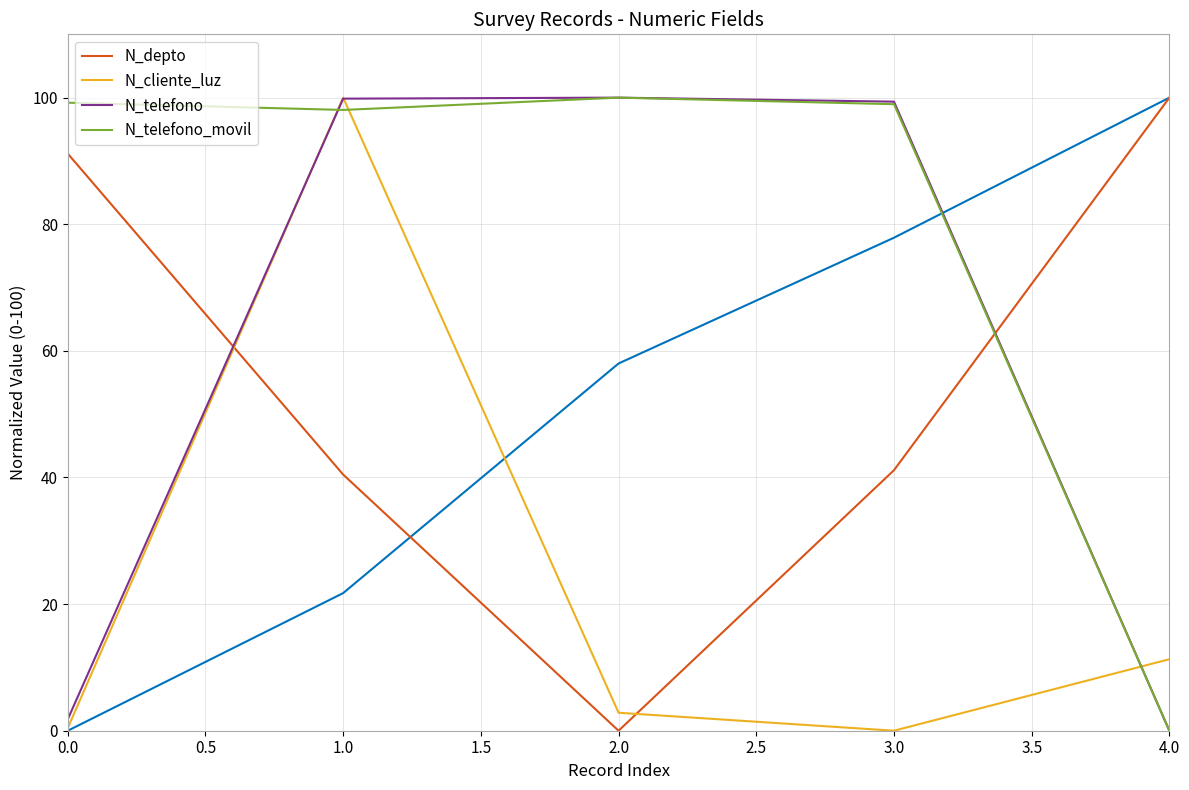

True or false: N_depto has more than 0 points higher than both neighbors.

False